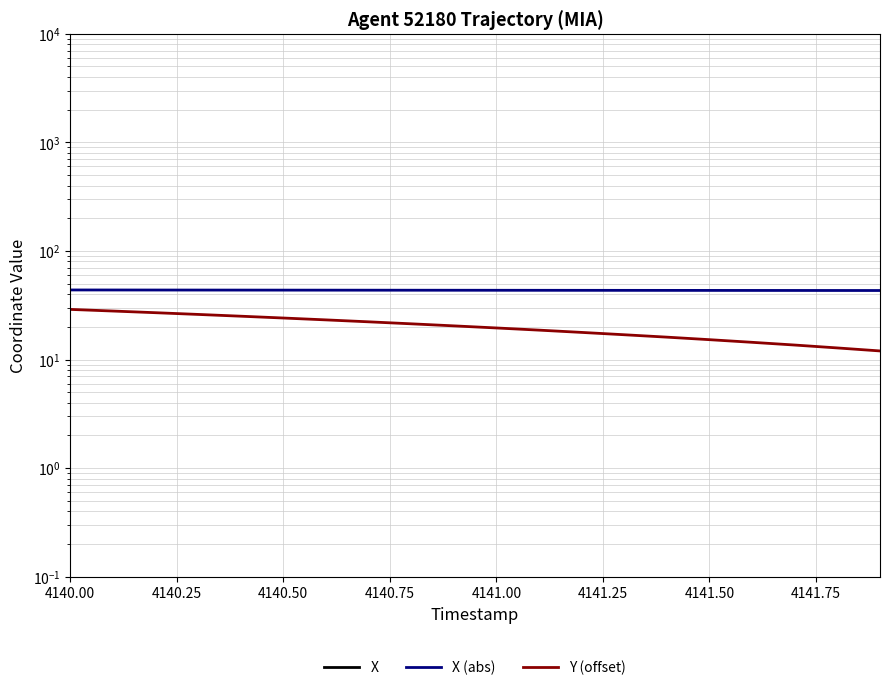

What is the value of the Y (offset) point at the 18th from the left?

13.6